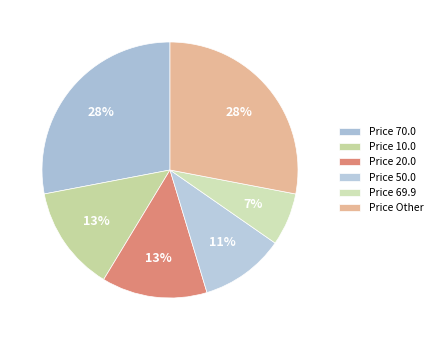

To the nearest percent, what is the average slice percentage?

17%